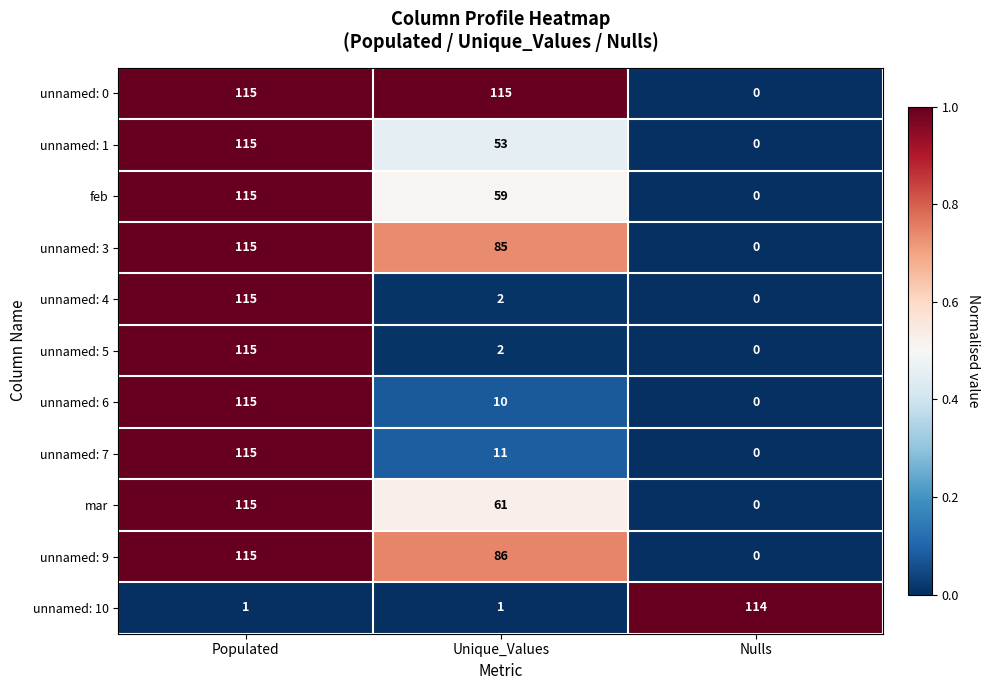

Which category has the lowest value across all series?

Nulls